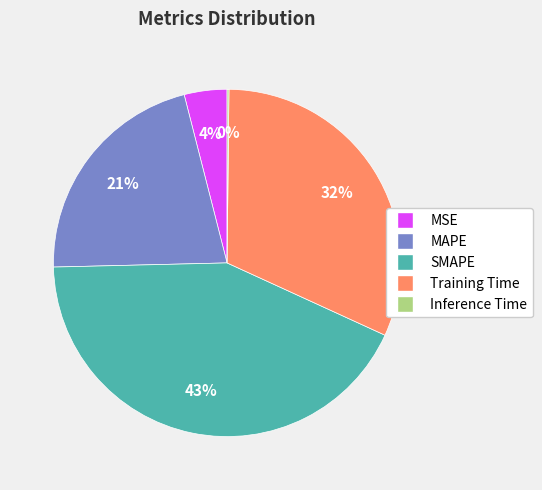

Does any single category account for the majority?

No